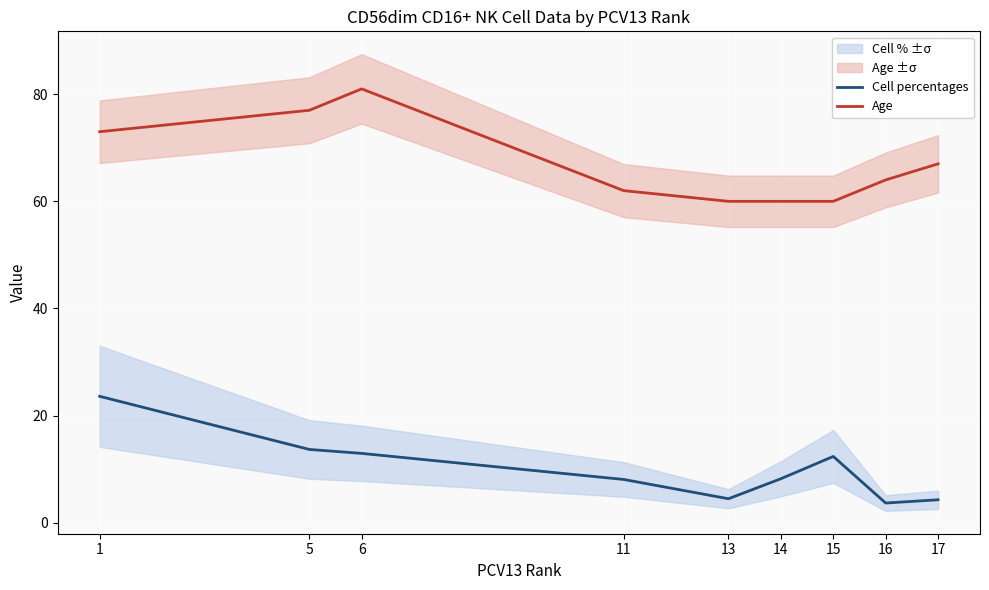

Where does the Cell percentages series first go above 8?

1